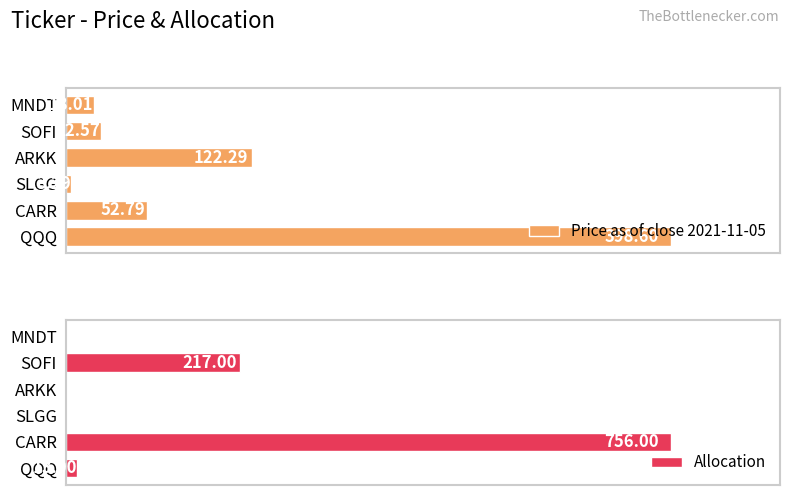

How many categories are shown in the chart?

6